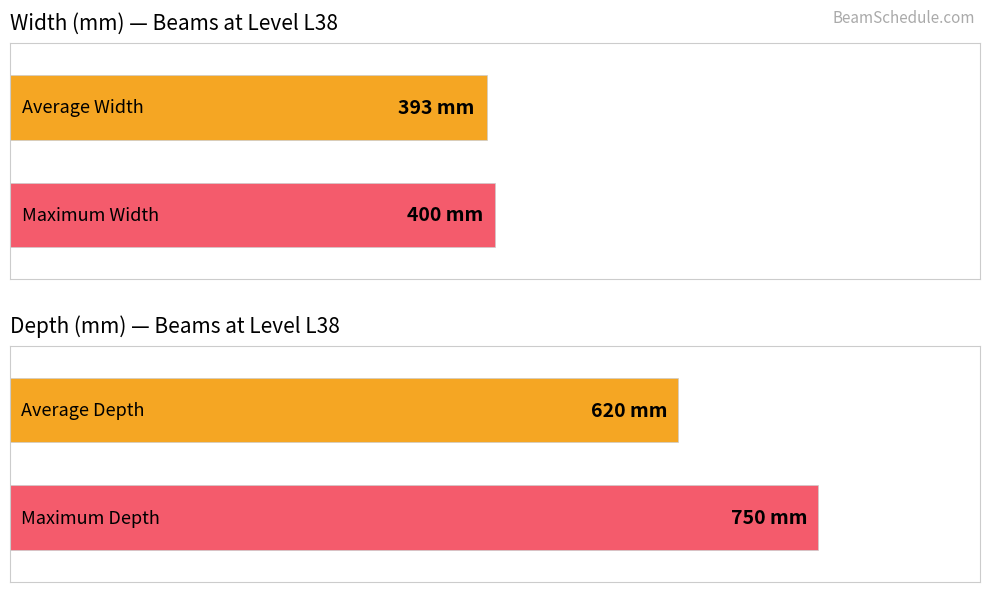

What are all the series names shown in the legend?

Width (mm), Depth (mm)